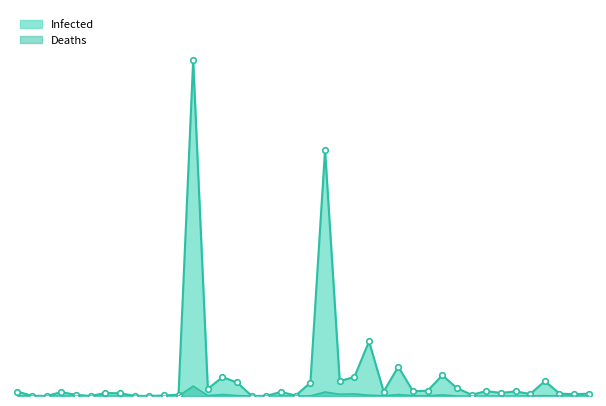

What are all the series names shown in the legend?

Infected, Deaths